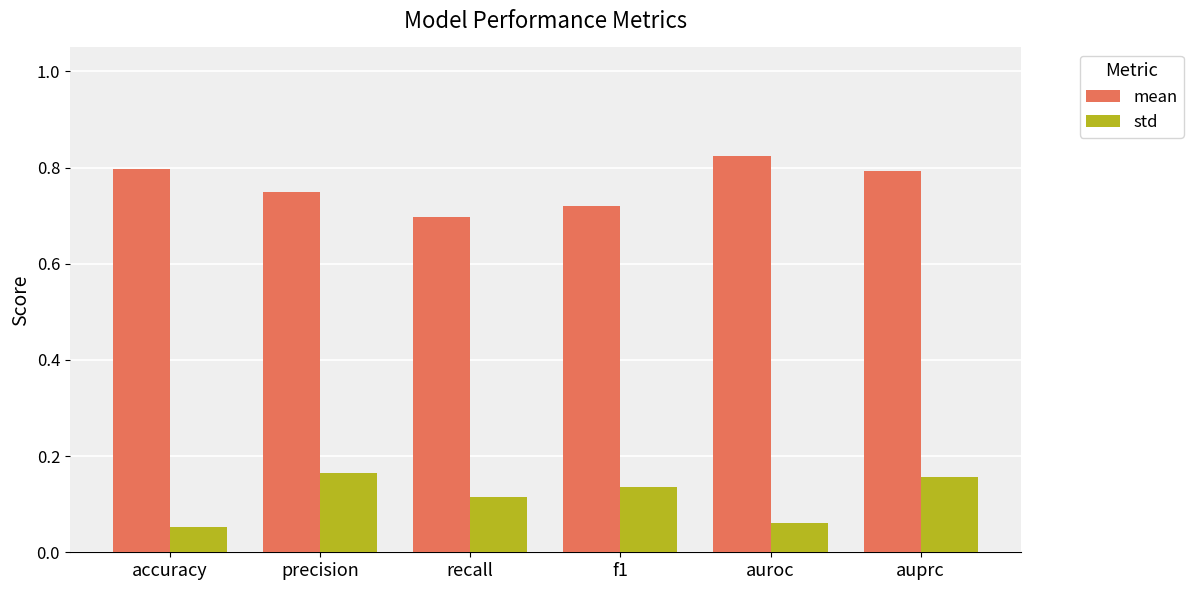

List the series in order of their peak value, lowest first.

std, mean